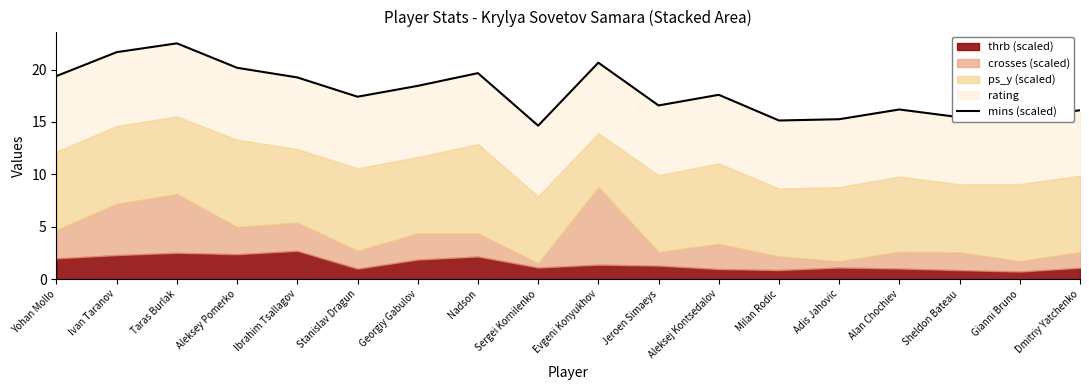

Is it true that the value at Aleksey Pomerko is 9.1?

False